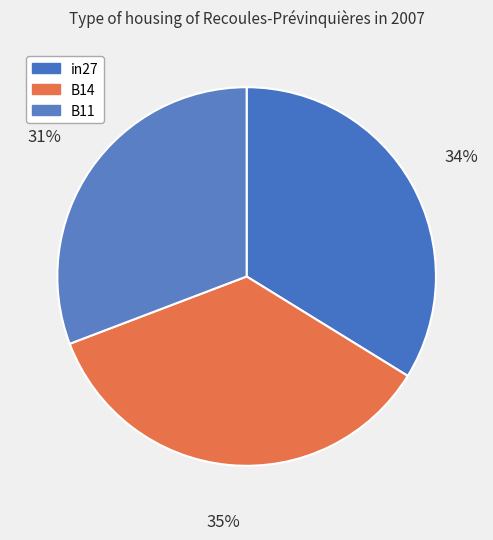

What percentage is the B11 slice, to the nearest percent?

31%